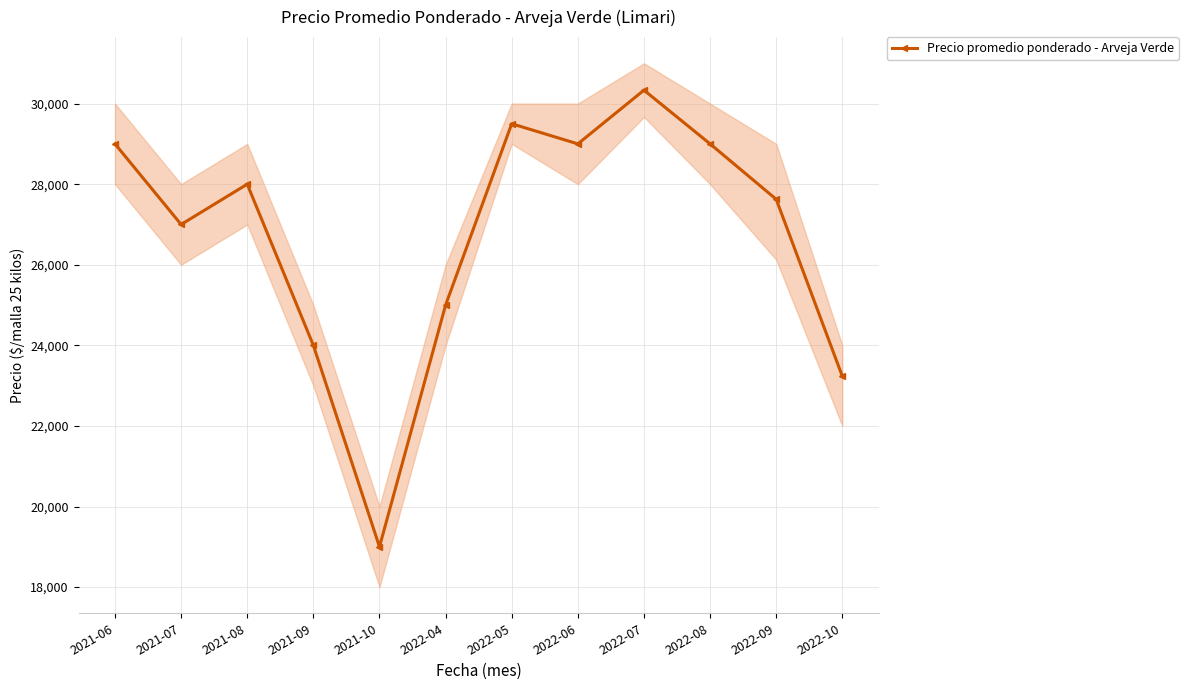

What is the smallest value displayed?

19000